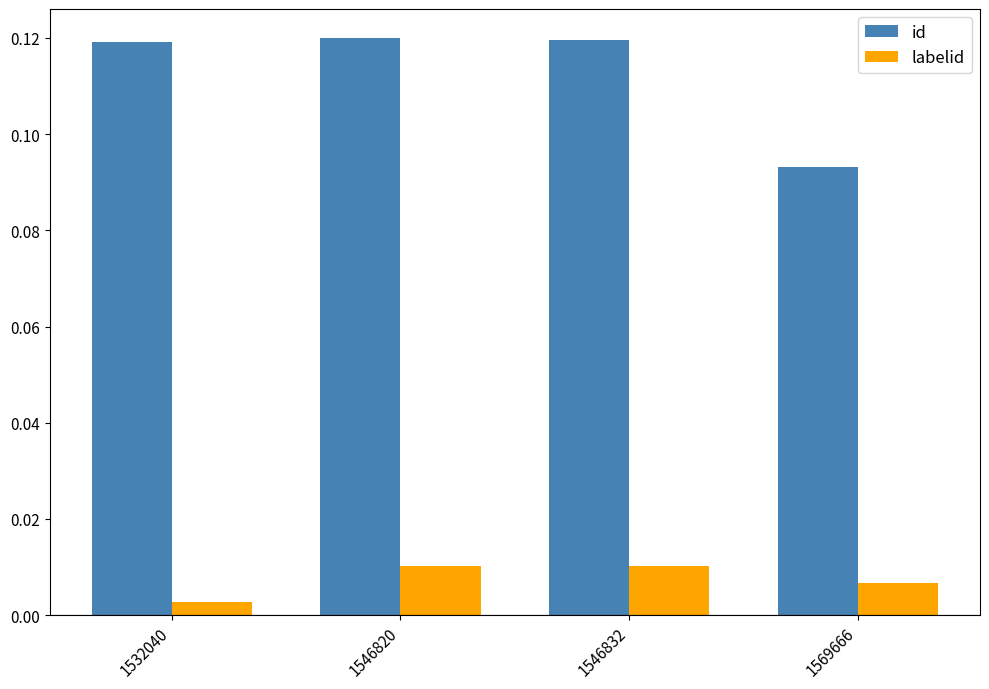

Rank the series by their average value, from highest to lowest.

id, labelid